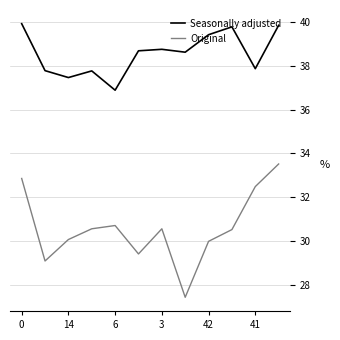

Which series has the widest spread of values?

Original